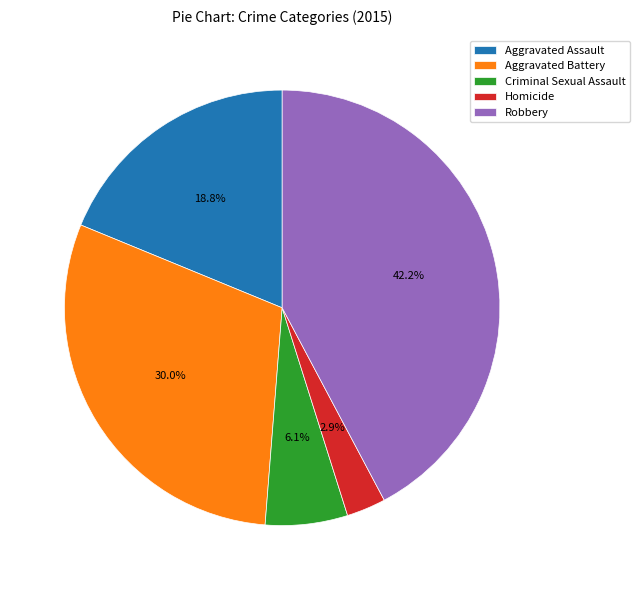

How many segments does this pie chart have?

5